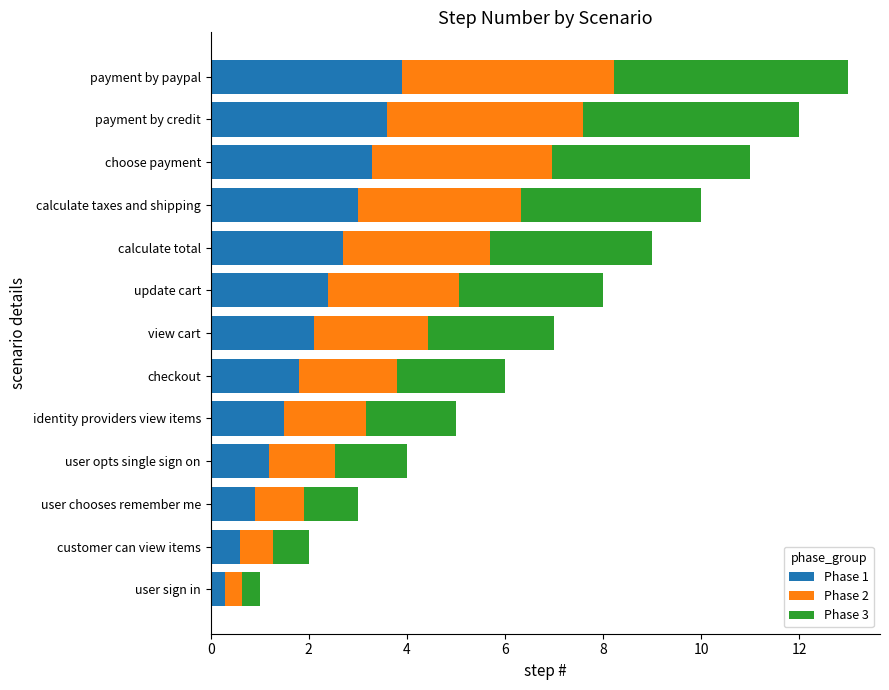

What is the total value across all series at checkout?

6.0